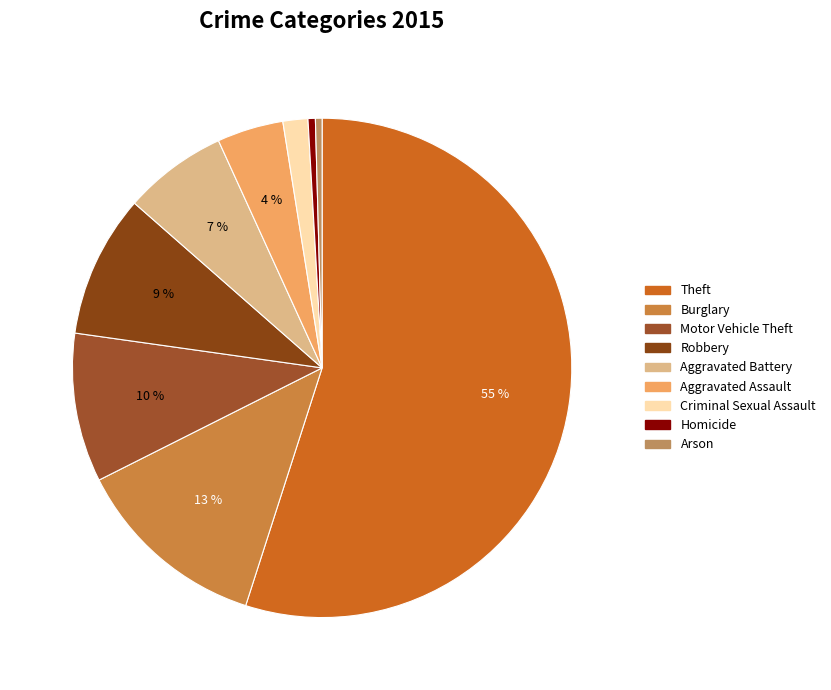

To the nearest percent, what portion does Criminal Sexual Assault represent?

2%